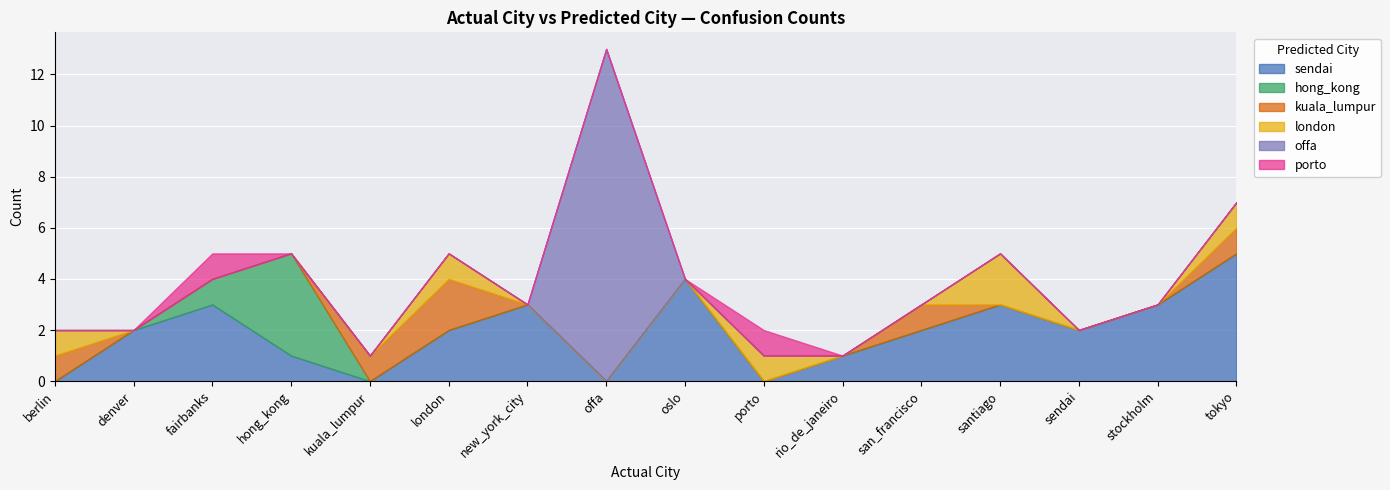

Does the chart display data point markers on the line(s)?

No